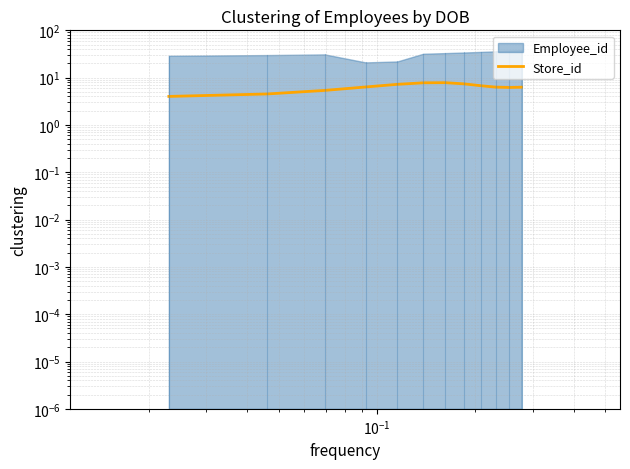

Reading right to left, extract all data points from this chart.

6.3	6.2	6.3	6.8	7.4	7.8	7.8	7.2	6.3	5.4	4.5	4.0